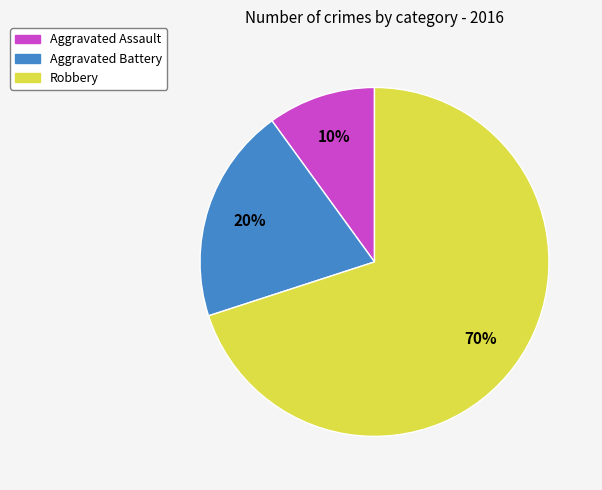

Is it true that Aggravated Assault is 10% of the pie?

True